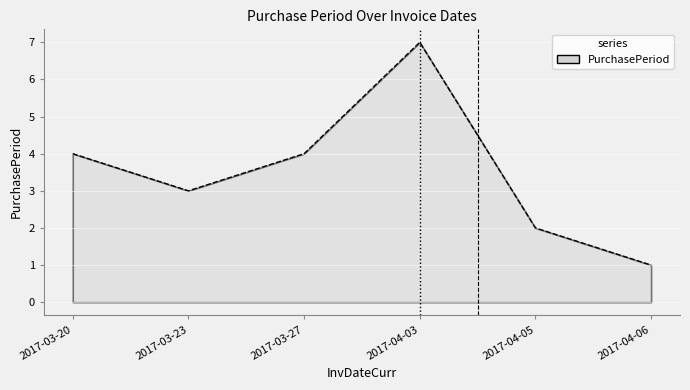

What is the average value?

4